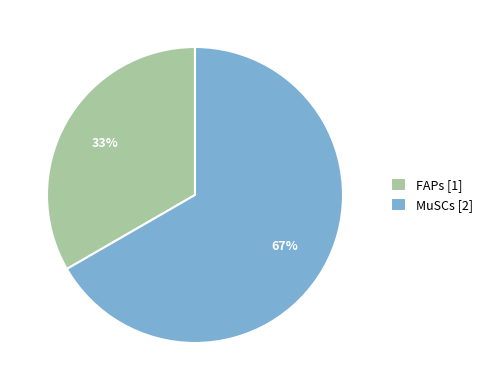

To the nearest percent, what is the combined percentage of MuSCs [2] and FAPs [1]?

100%